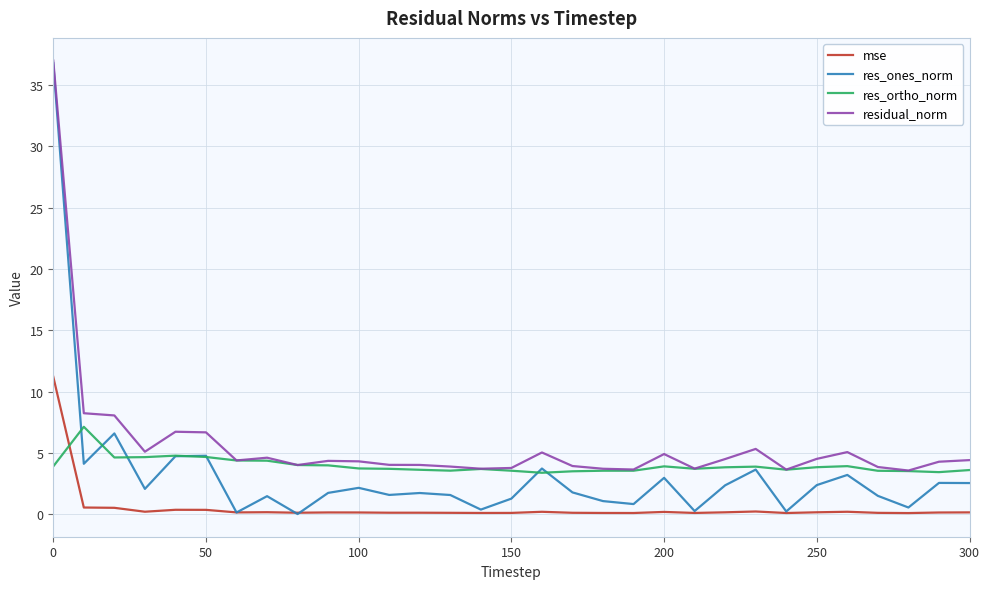

Is this an area chart (filled region under the line)?

No